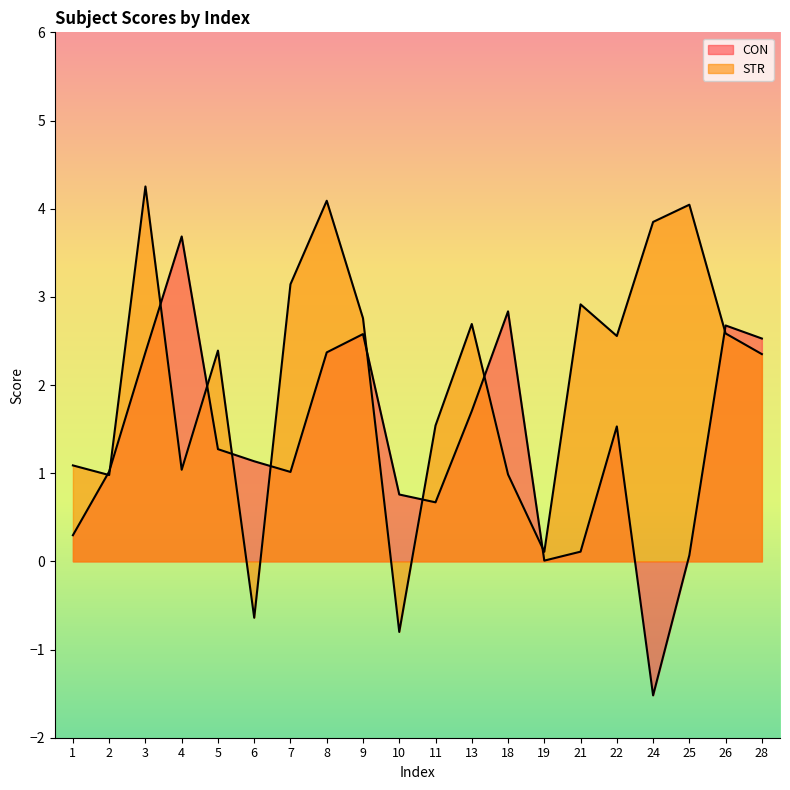

What is the difference between the highest and lowest values at 1?

0.8